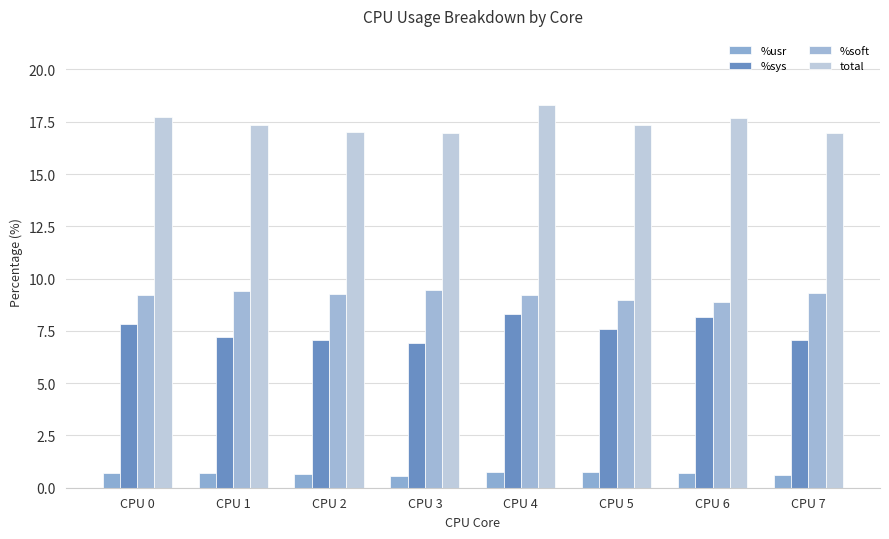

Does the chart contain stacked bars?

No